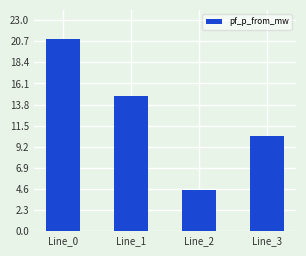

Count the number of categories in the chart.

4